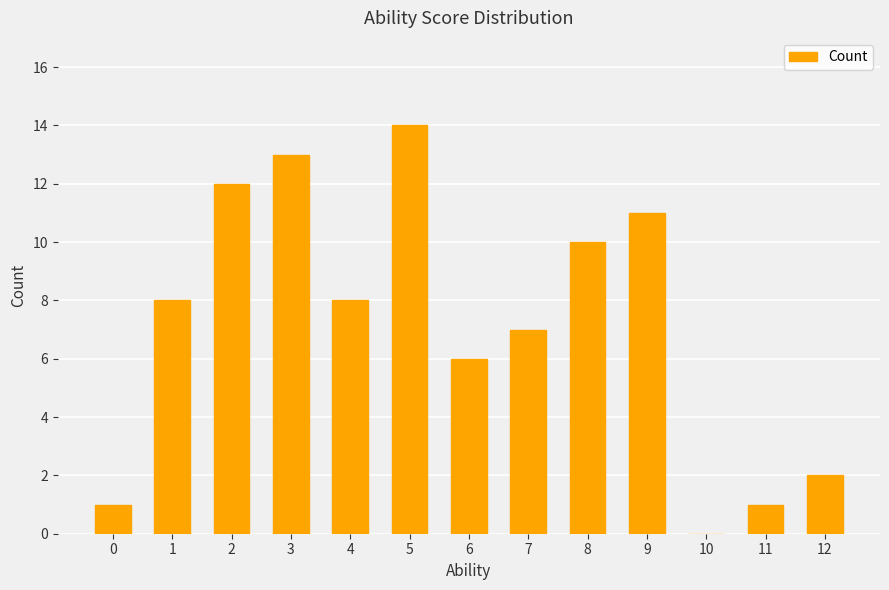

How many series are shown in this chart?

1